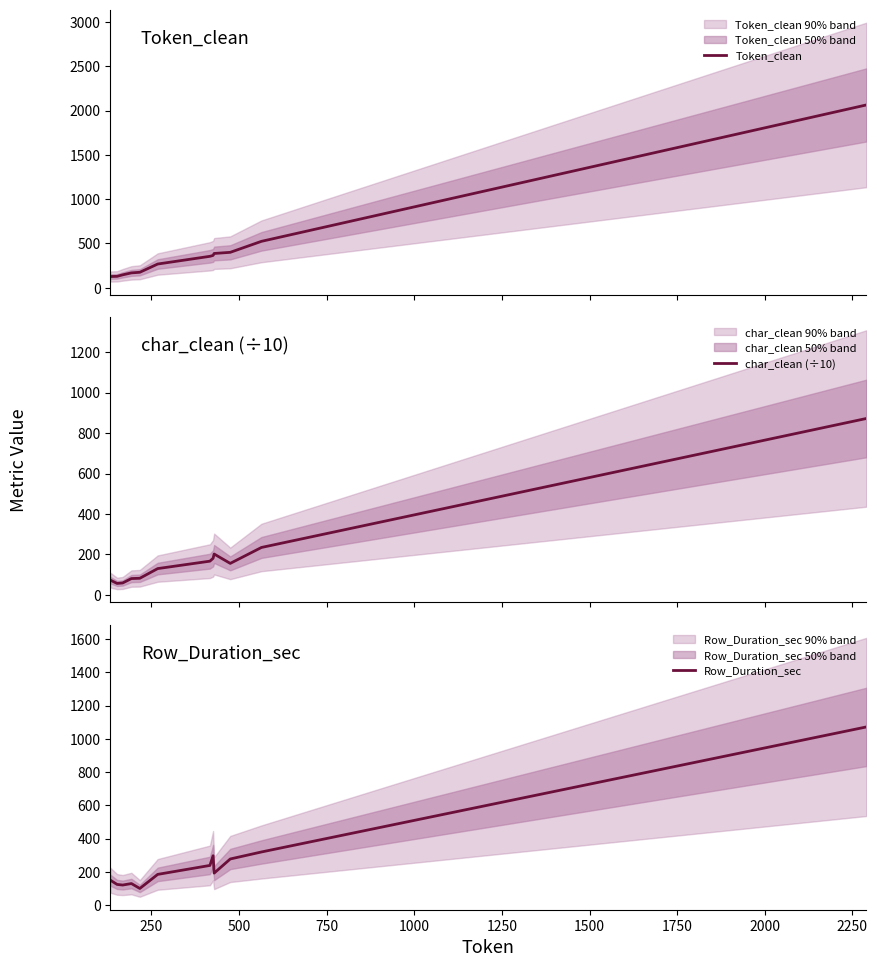

What is the label of the 11th point from the right?

250